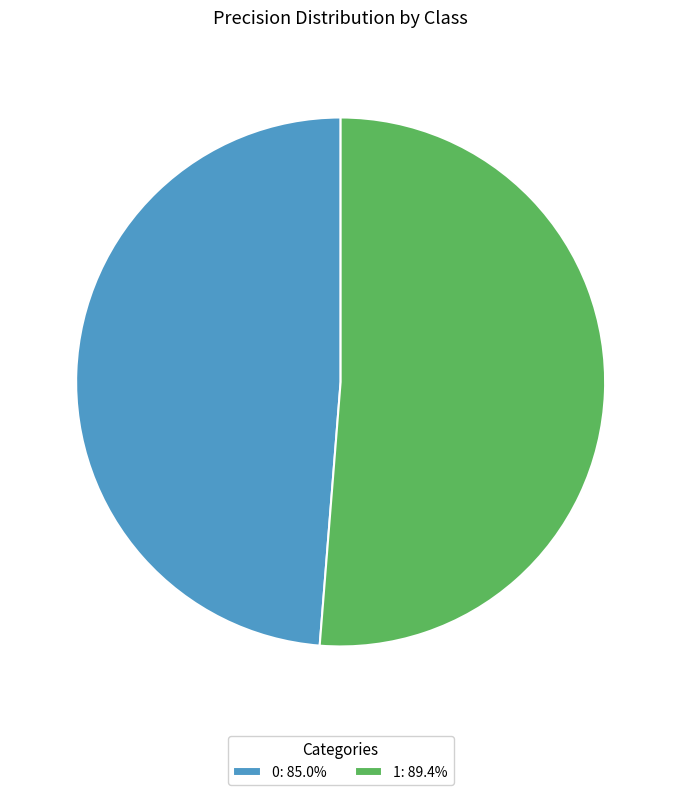

Is there a majority slice in this chart?

Yes